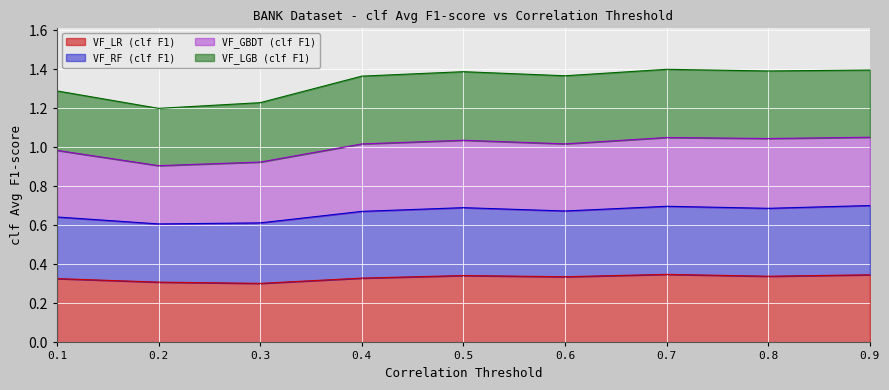

True or false: VF_LR (clf F1) and VF_RF (clf F1) cross at least once.

False